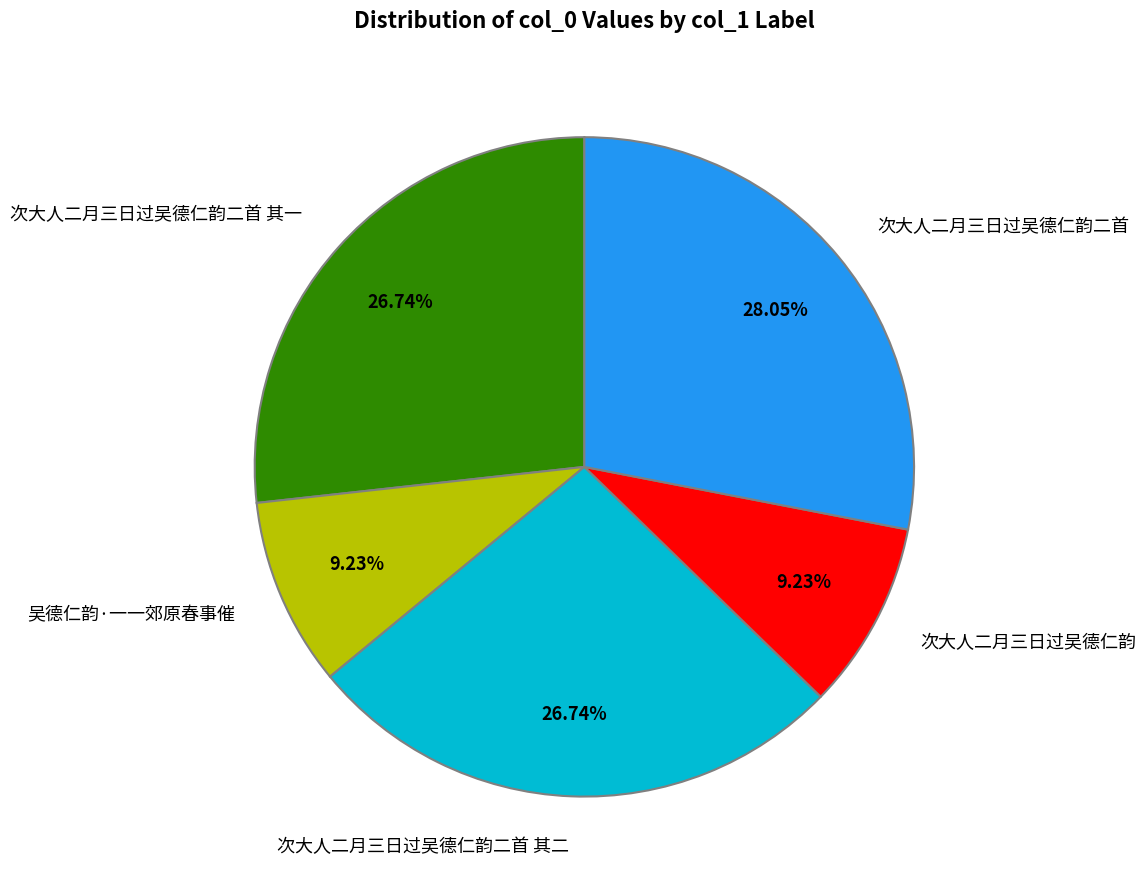

To the nearest percent, what percentage of the pie is 次大人二月三日过吴德仁韵二首 其二?

27%